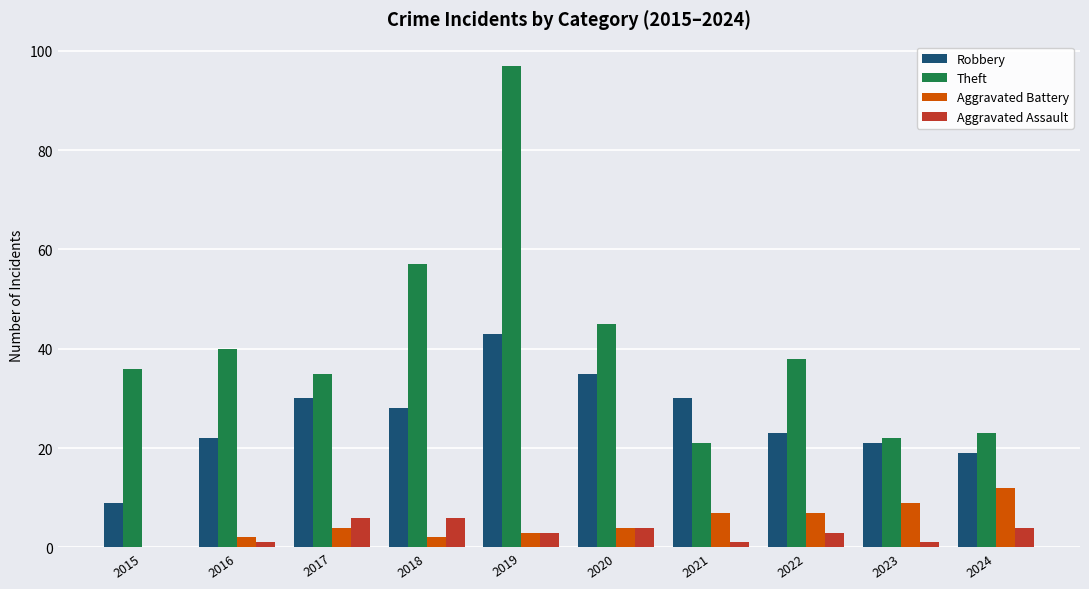

What is the approximate value of Theft at 2024?

23